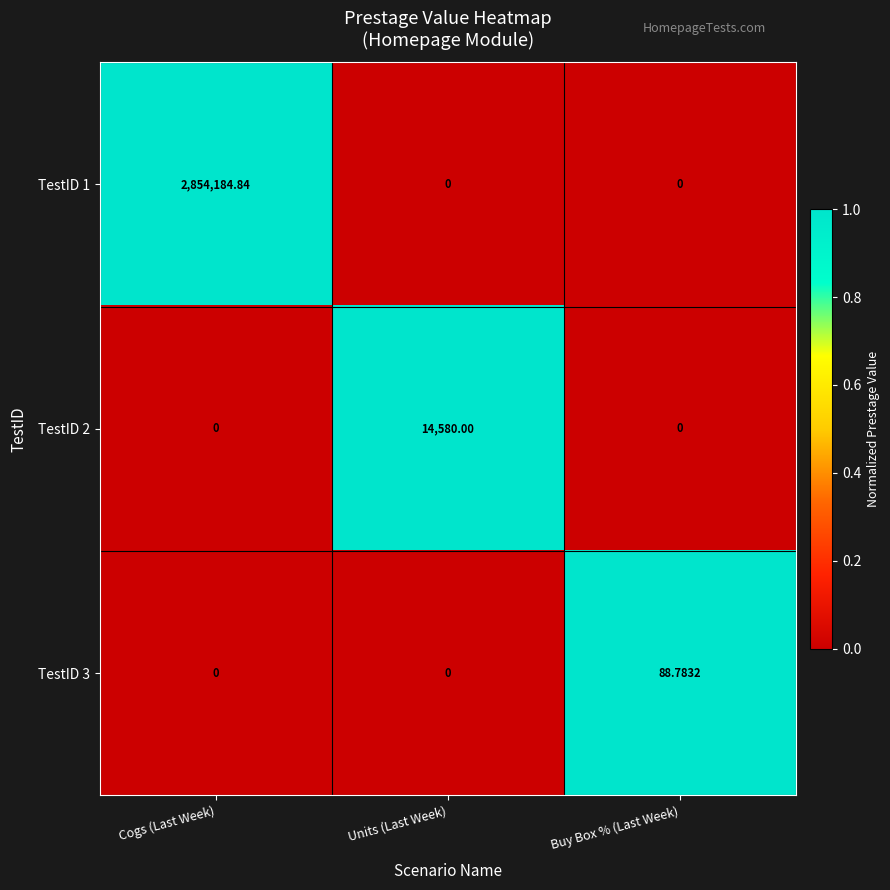

How many categories are shown in the chart?

3